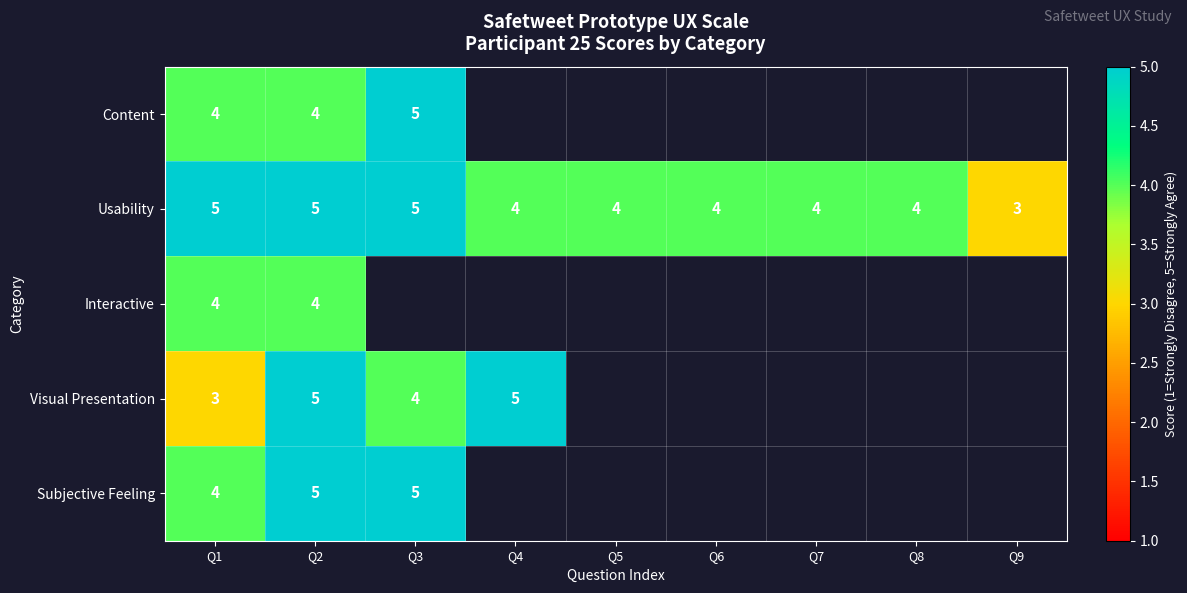

The Usability series shows 4 at Q4. True or false?

True